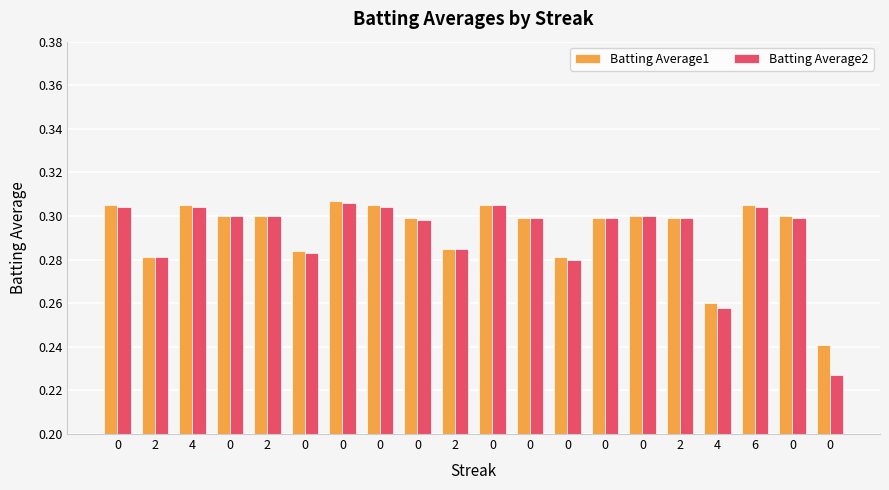

Does the chart contain any negative values?

No